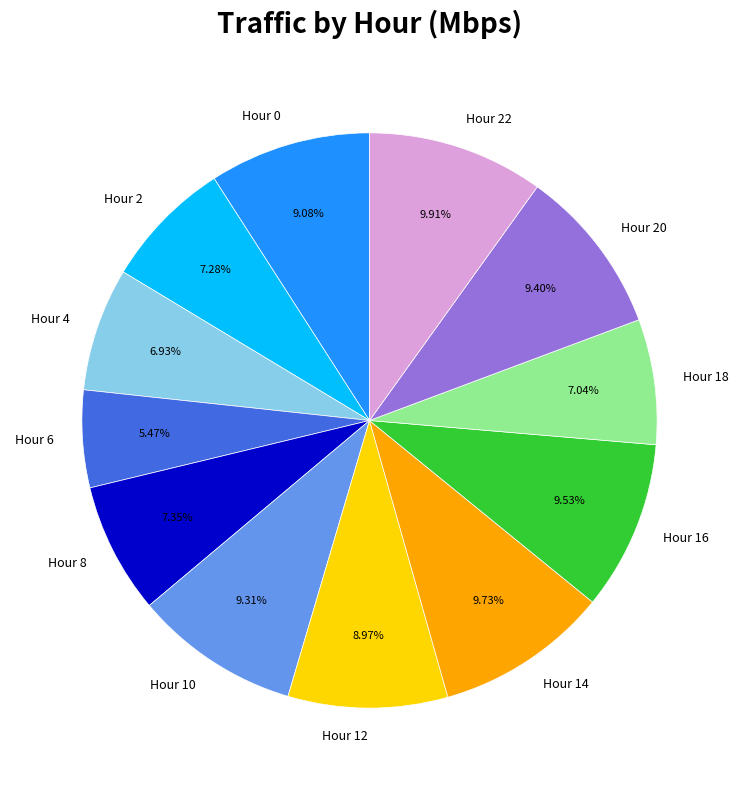

Which category has the smallest portion of the pie?

Hour 6